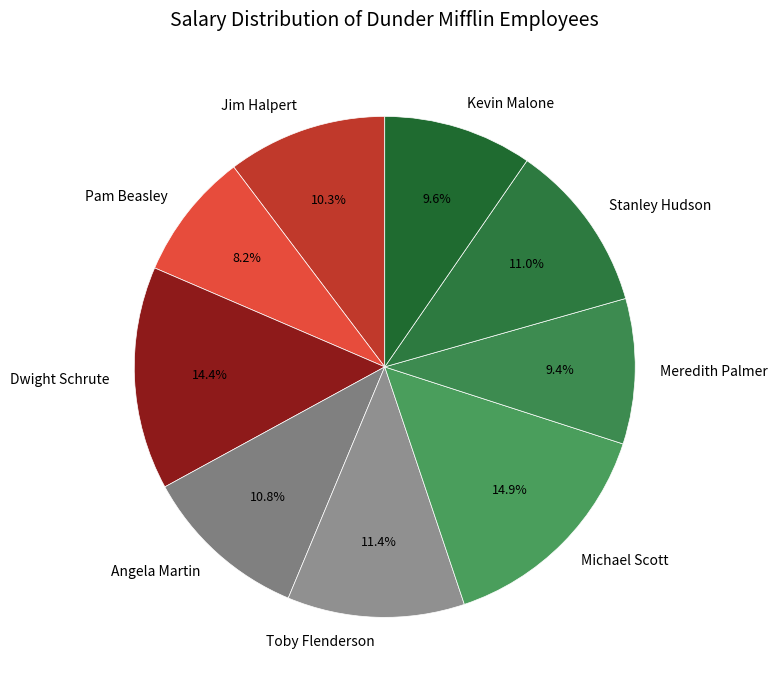

Between Meredith Palmer and Jim Halpert, which is larger?

Jim Halpert